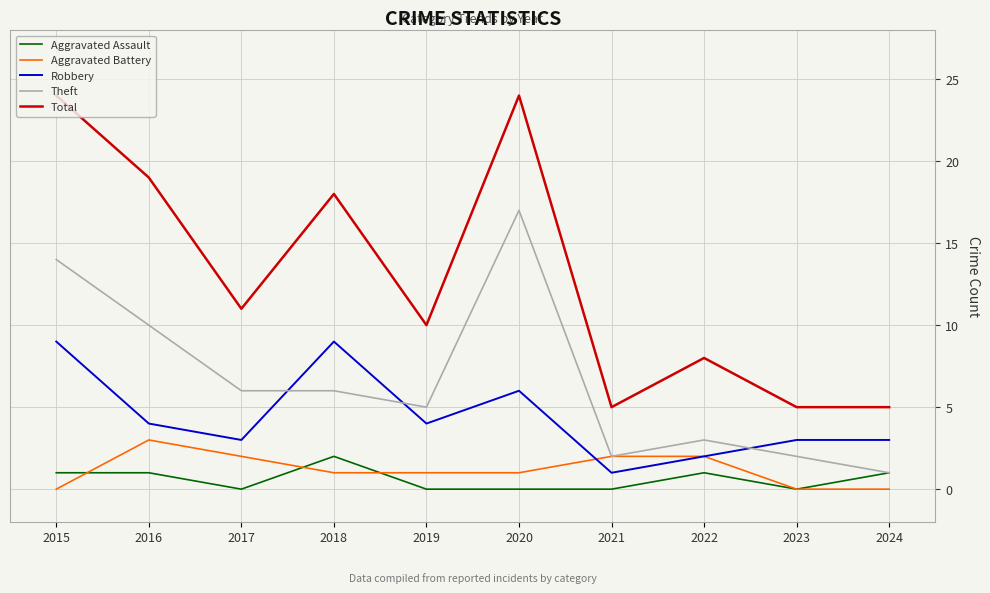

What is the maximum value for Total?

24